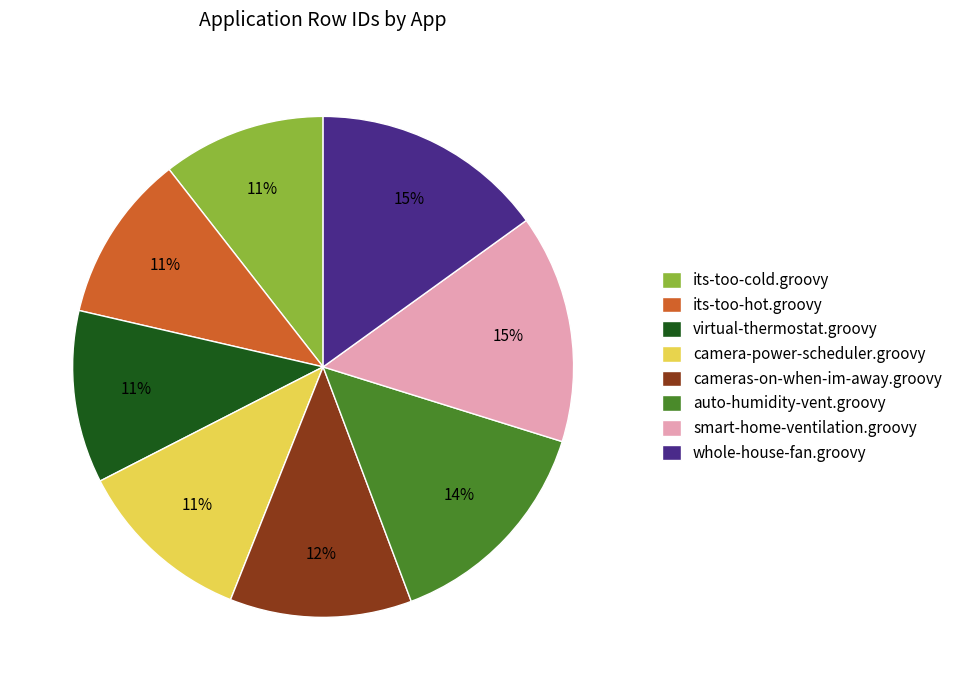

What percentage is the virtual-thermostat.groovy slice, to the nearest percent?

11%